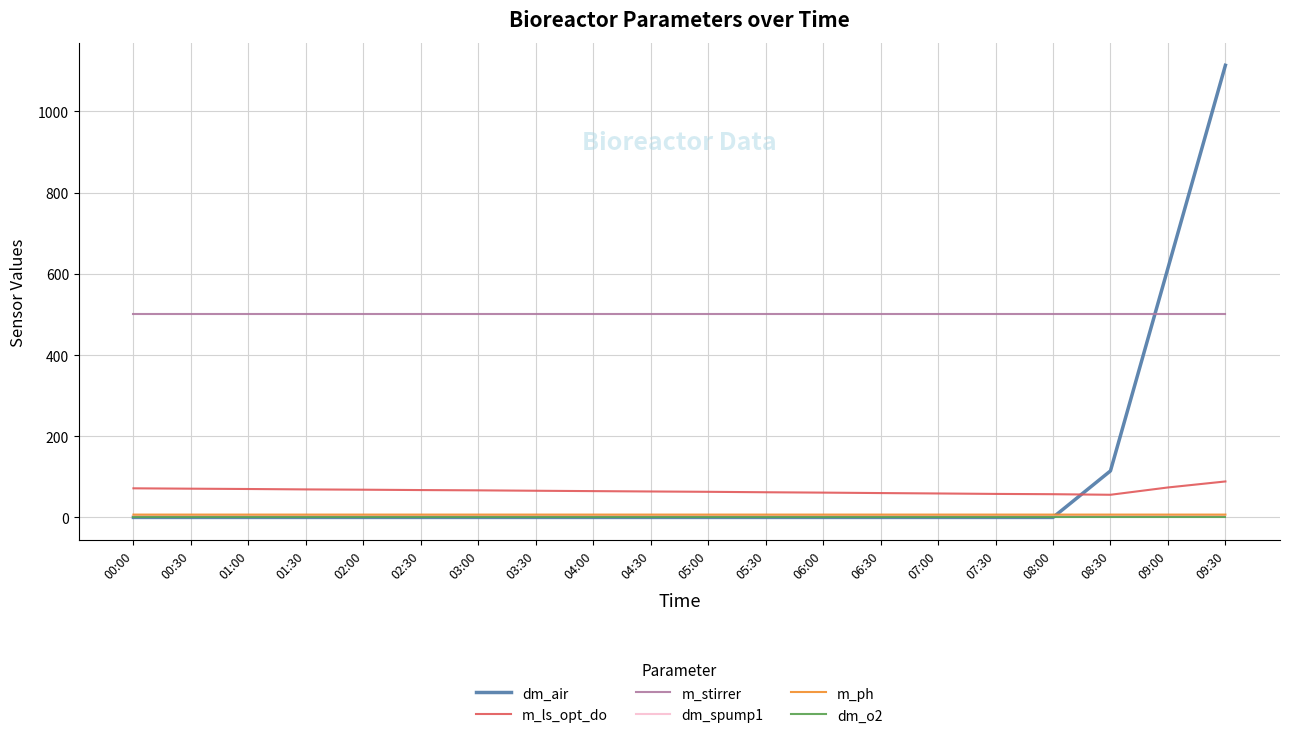

Which series has the largest total across all categories?

m_stirrer